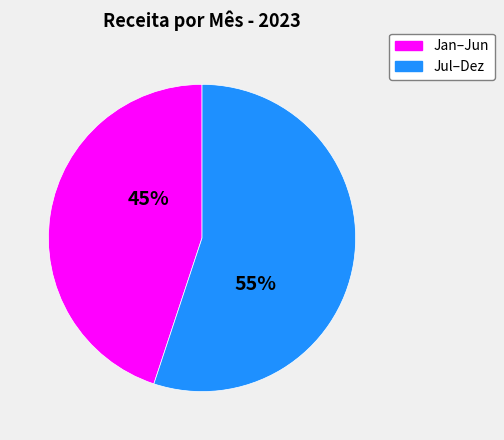

To the nearest percent, what is the difference between the largest and smallest slice percentages?

10%